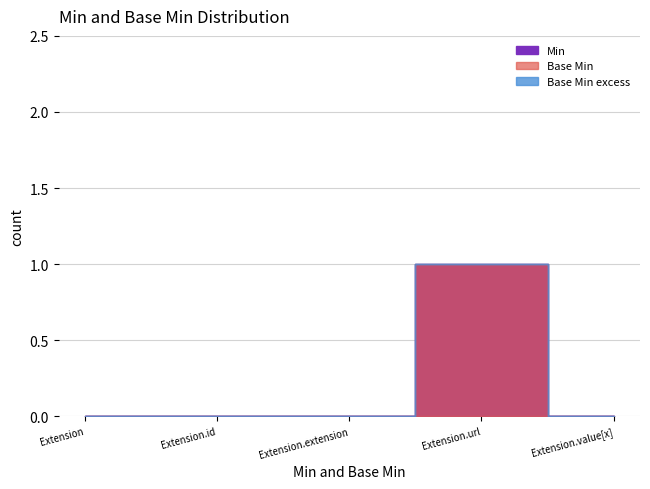

What is the difference between the maximum and minimum values in the Min series?

1